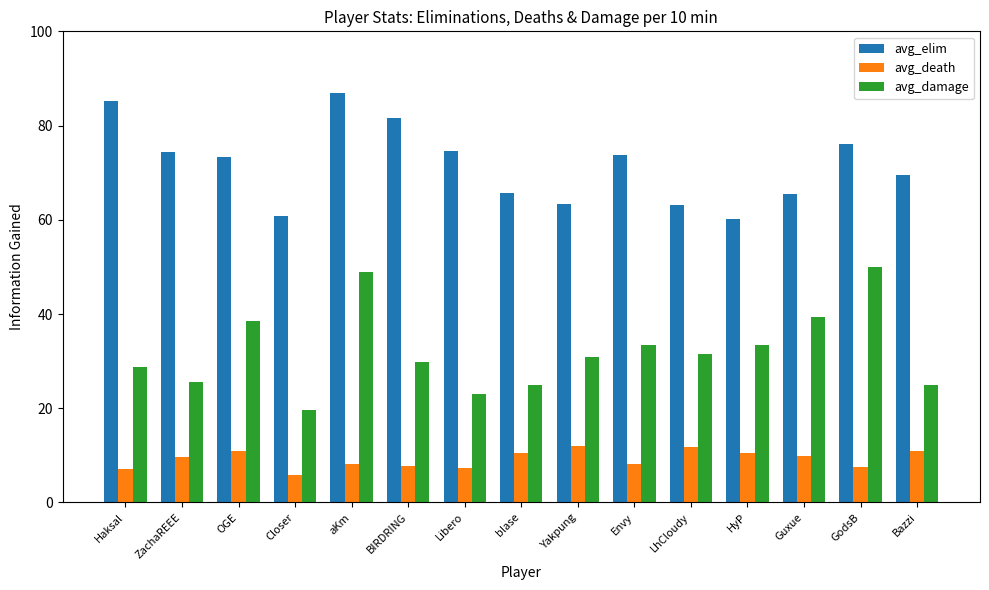

Count the number of categories in the chart.

15